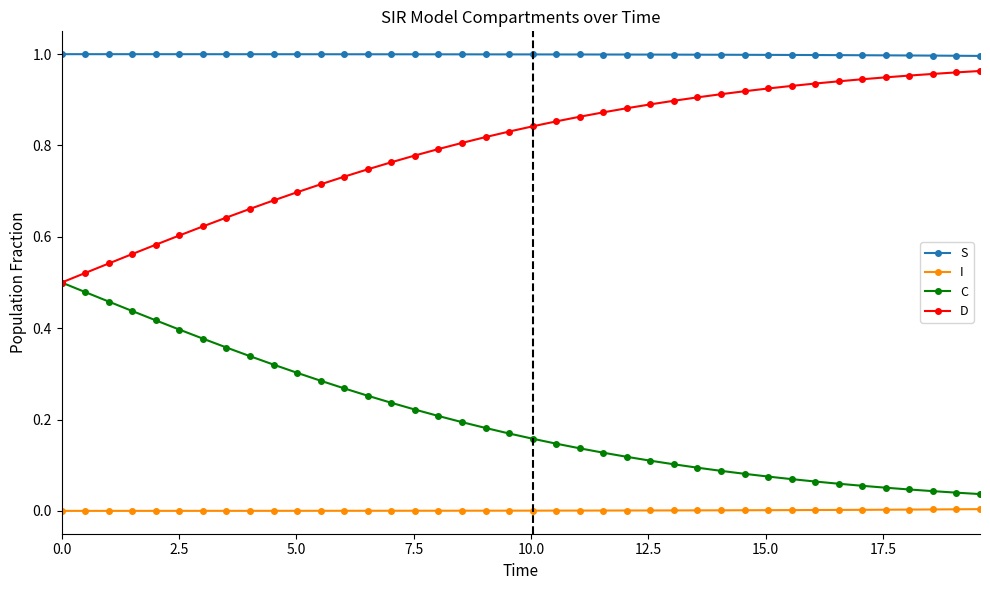

Is this an area chart (filled region under the line)?

No